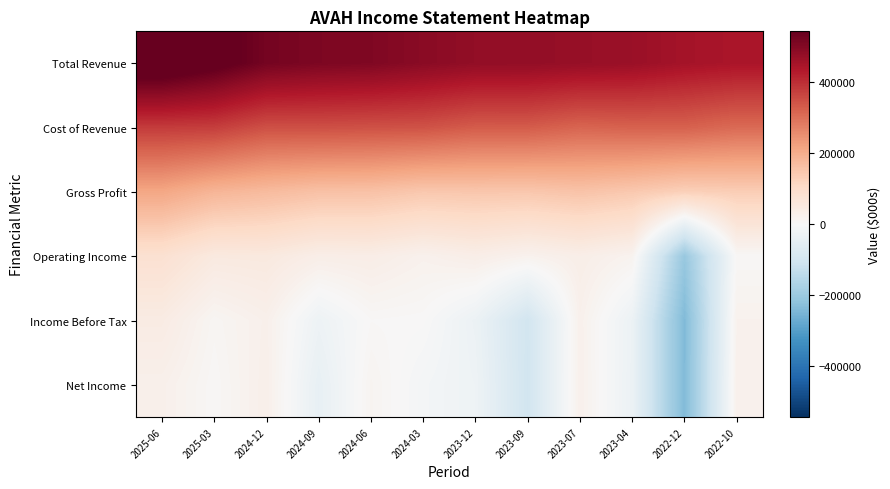

At 2022-10, list the series in order from smallest to largest.

Operating Income, Income Before Tax, Net Income, Gross Profit, Cost of Revenue, Total Revenue